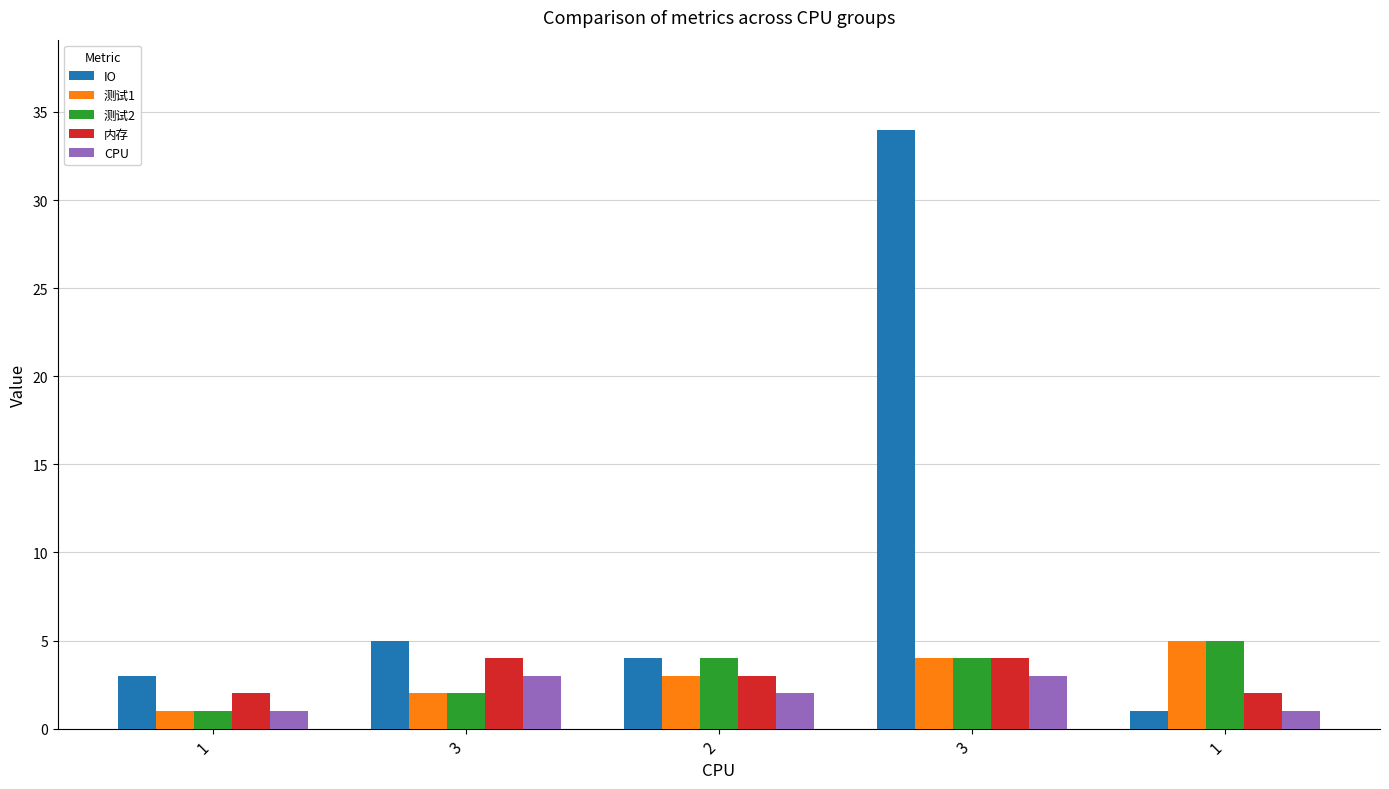

What are all the series names shown in the legend?

IO, 测试1, 测试2, 内存, CPU